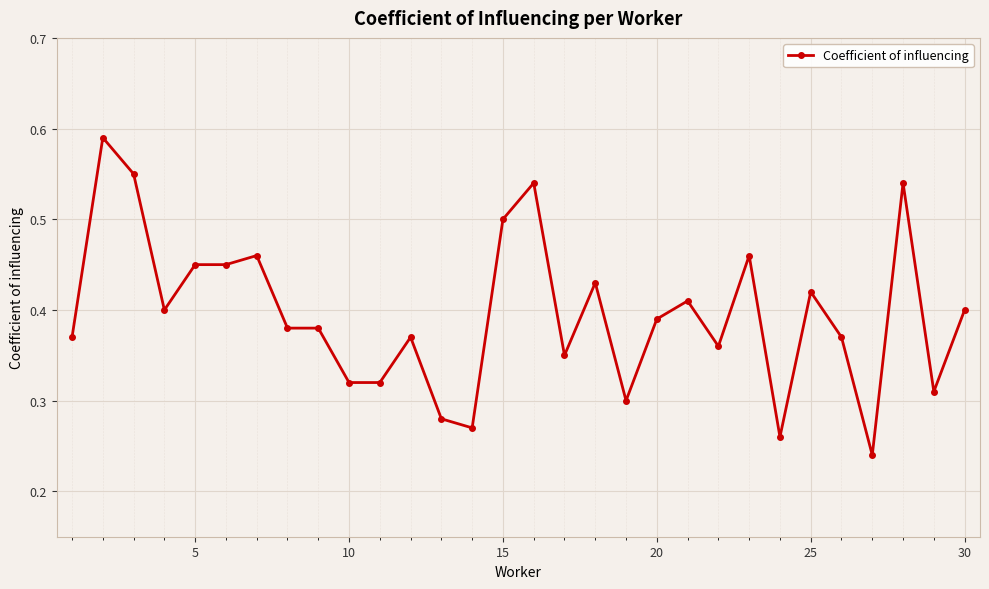

What is the sum of all values?

11.9